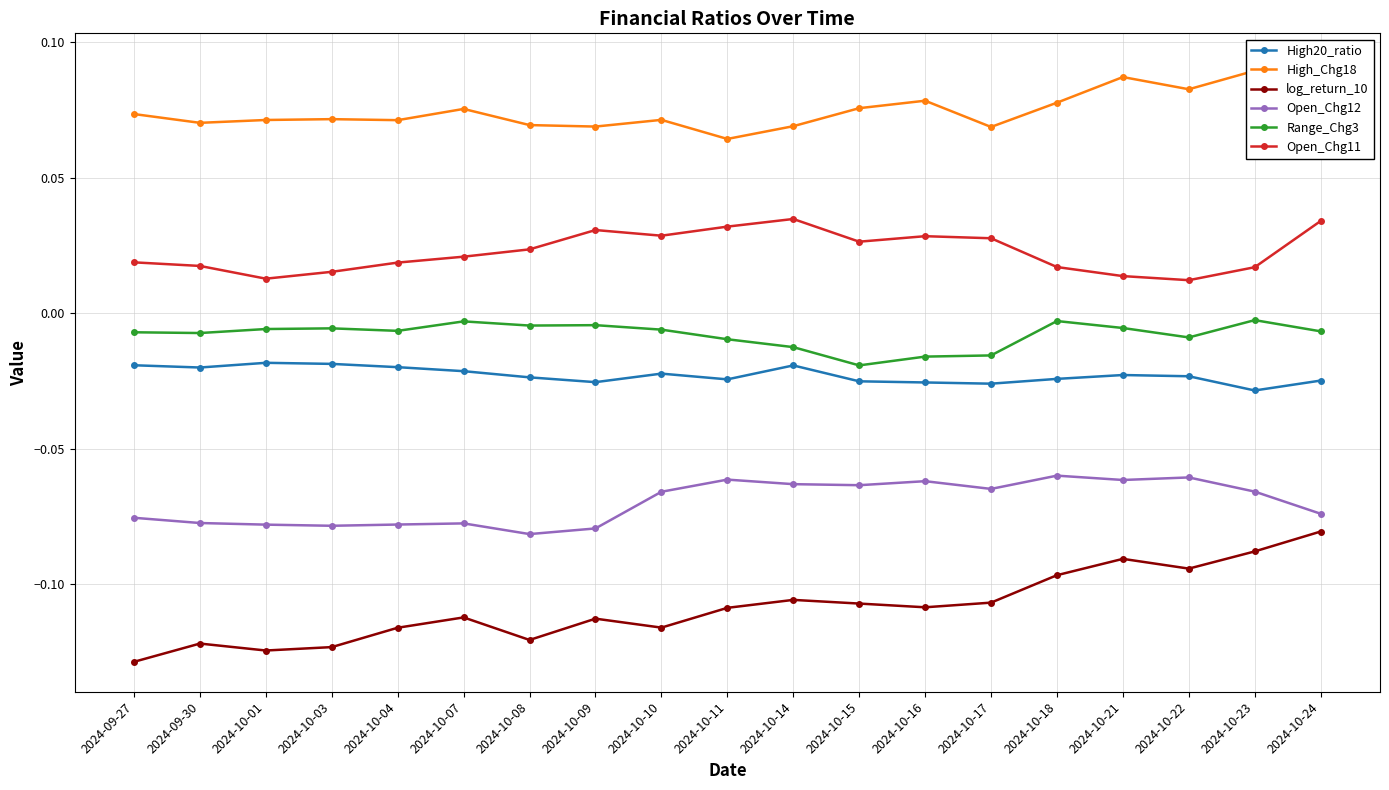

True or false: High20_ratio and Range_Chg3 cross at least once.

False